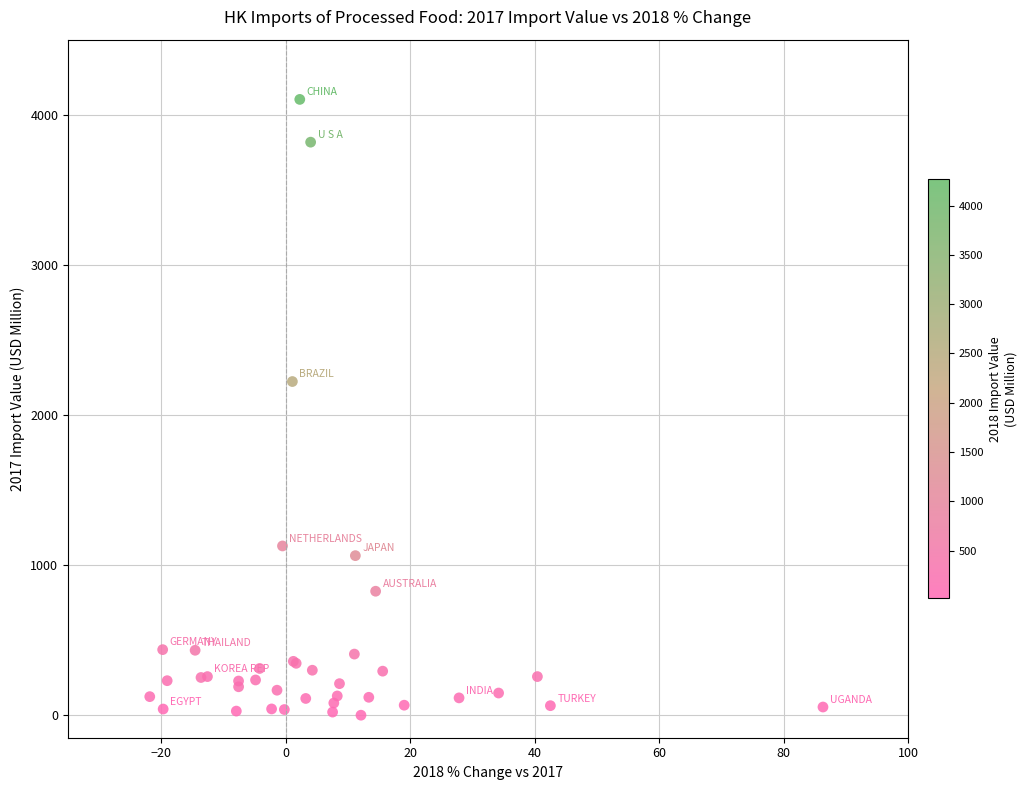

What Y value in the scatter plot is closest to 2051?

2222.7